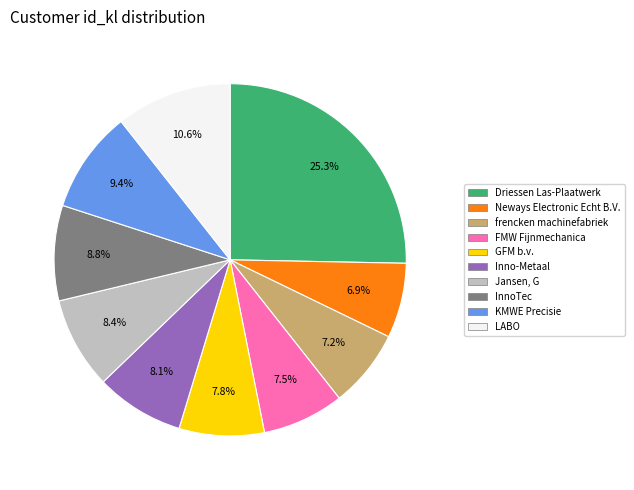

Which category has the biggest portion of the pie?

Driessen Las-Plaatwerk